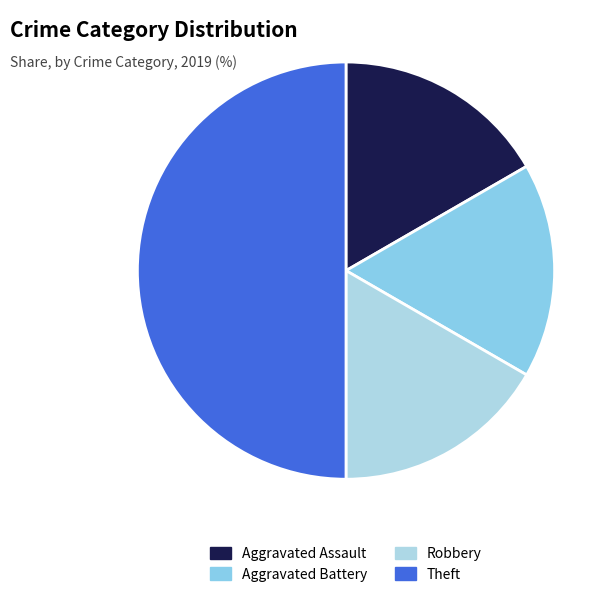

The Aggravated Assault slice represents 17% of the pie. True or false?

True